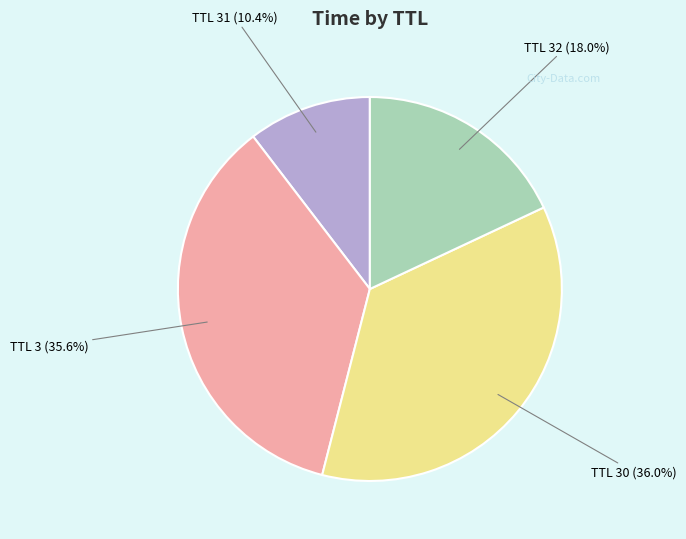

Do TTL 30 and TTL 31 together represent more than half of the pie?

No